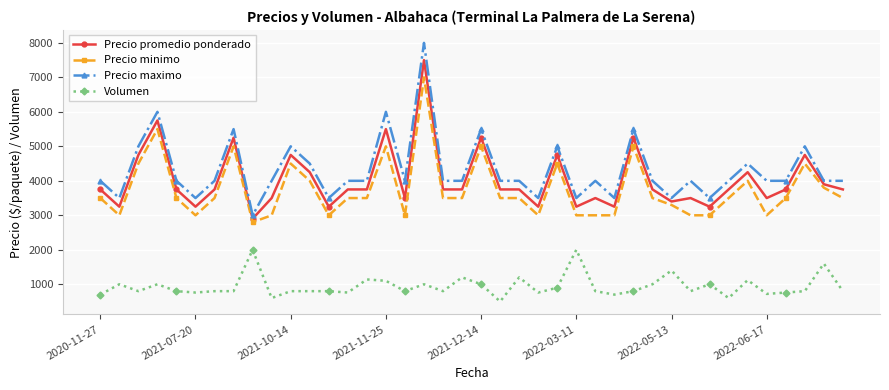

What is the difference between the maximum and minimum values in the Volumen series?

1500